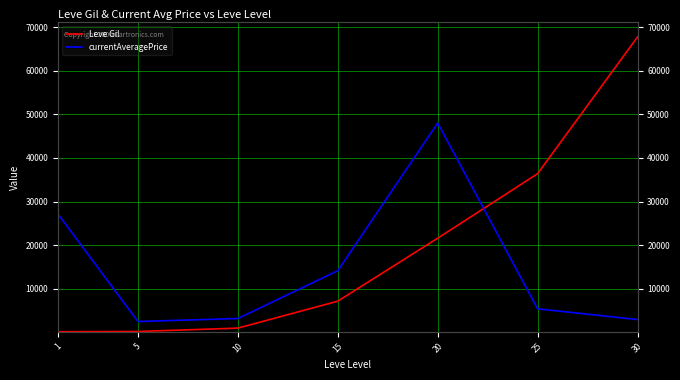

What are all the series names shown in the legend?

Leve Gil, currentAveragePrice